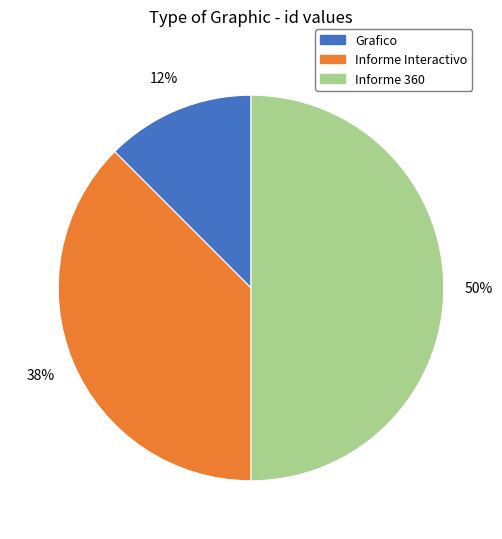

To the nearest percent, what is the average slice percentage?

33%